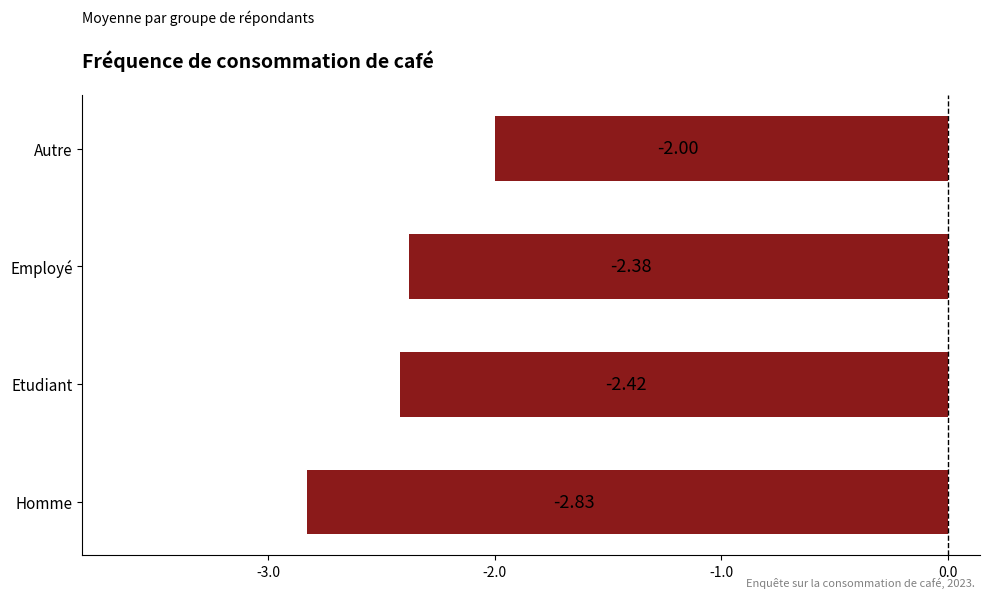

Count the values in the range -2 to -1.

1